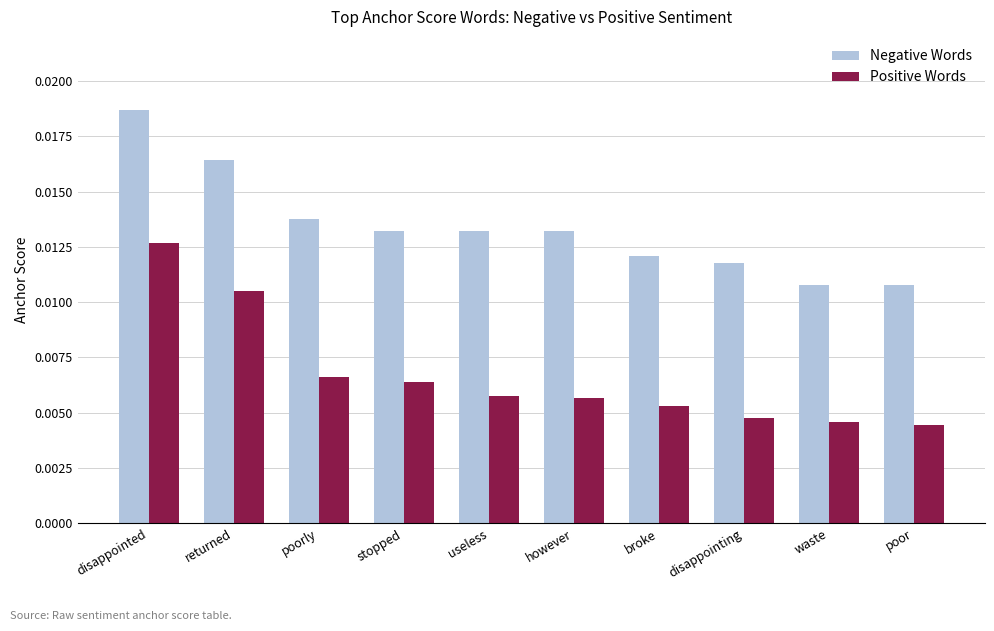

At which category is the sum across all series the highest?

disappointed